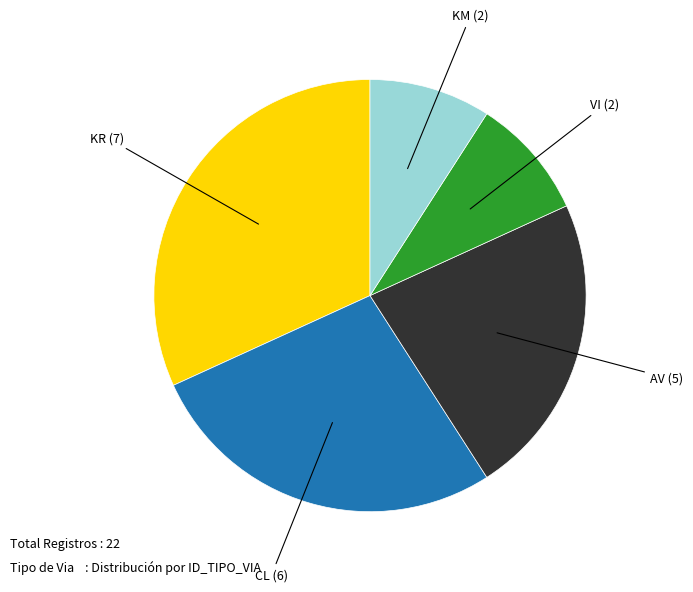

How many slices are in this pie chart?

5